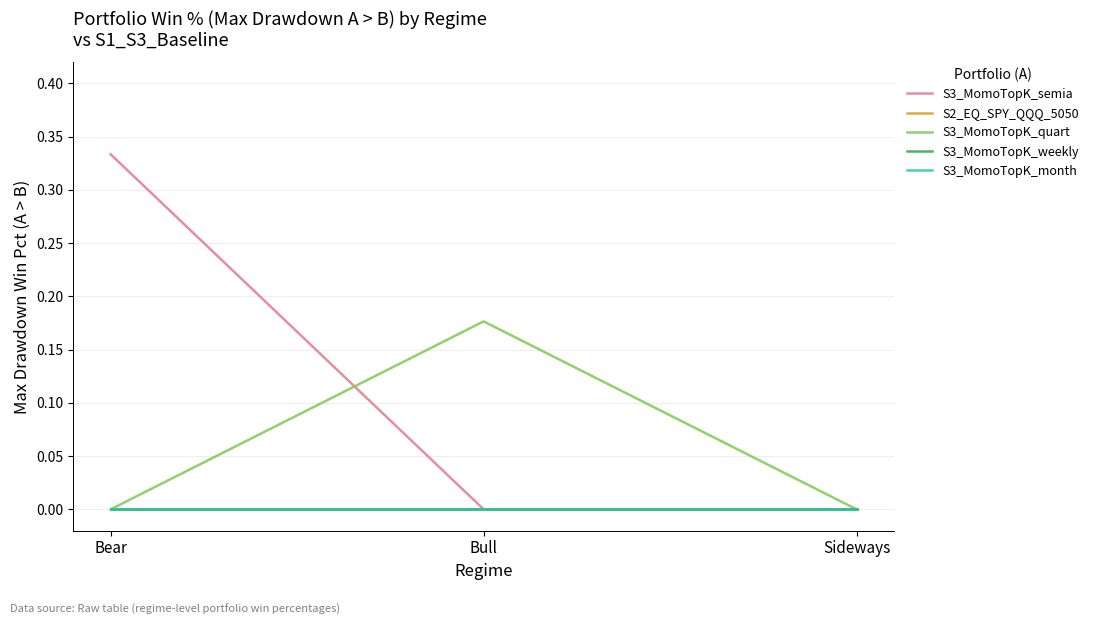

Does the chart have visible grid lines?

Yes